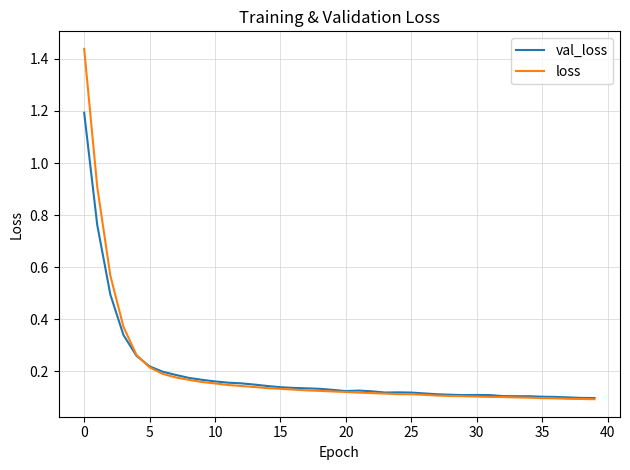

Which series has the widest spread of values?

loss